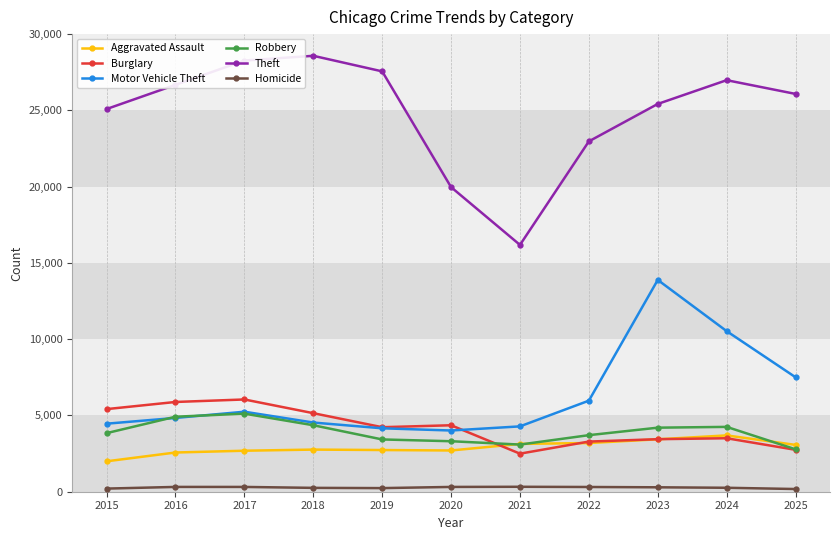

How many lines are shown in the chart?

6